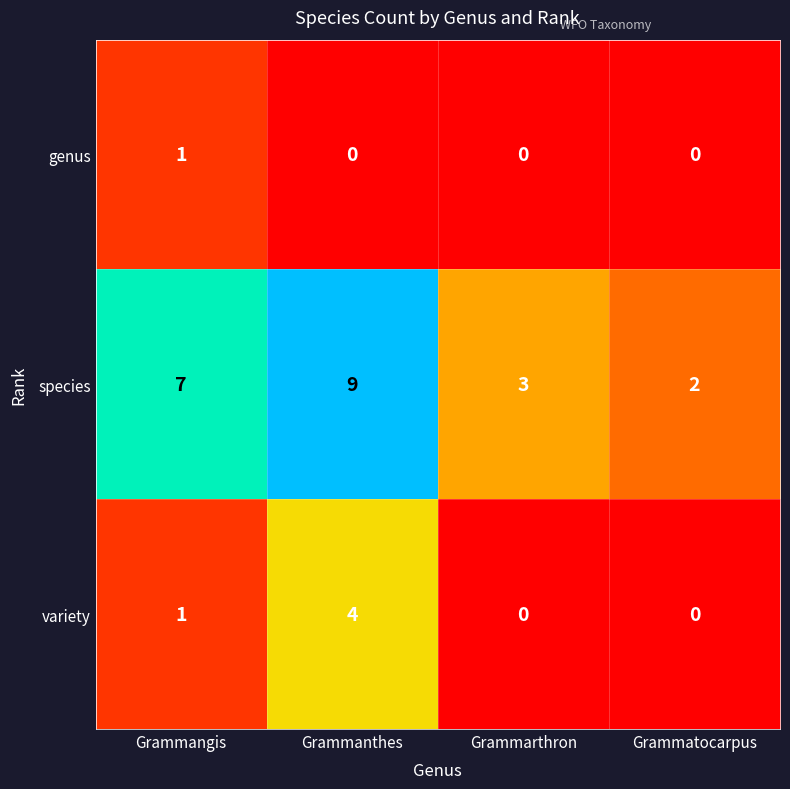

What is the greatest value displayed?

9